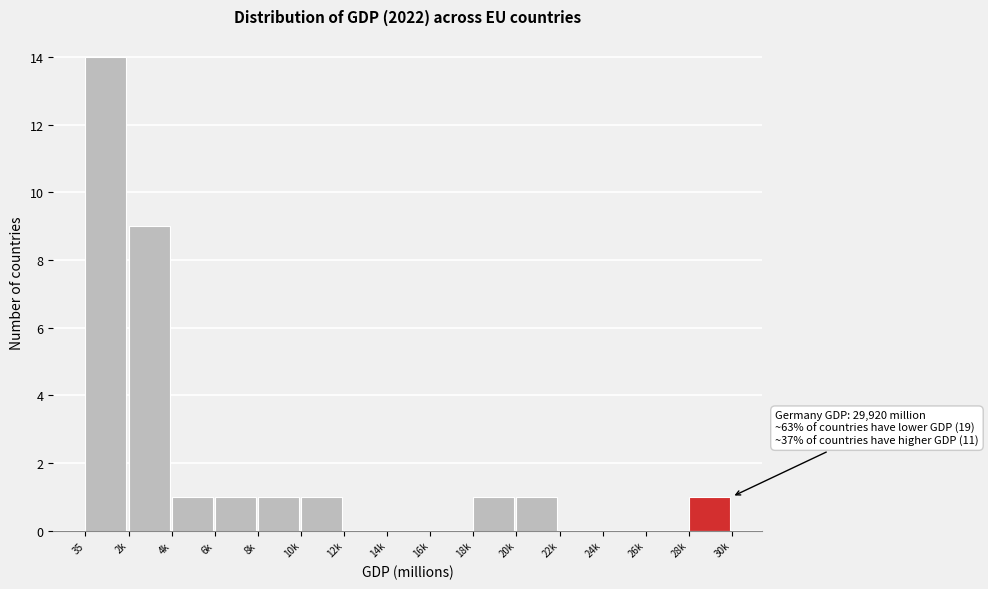

Reading left to right, transcribe all the data shown in this chart.

35=14	2k=9	4k=1	6k=1	8k=1	10k=1	12k=0	14k=0	16k=0	18k=1	20k=1	22k=0	24k=0	26k=0	28k=1